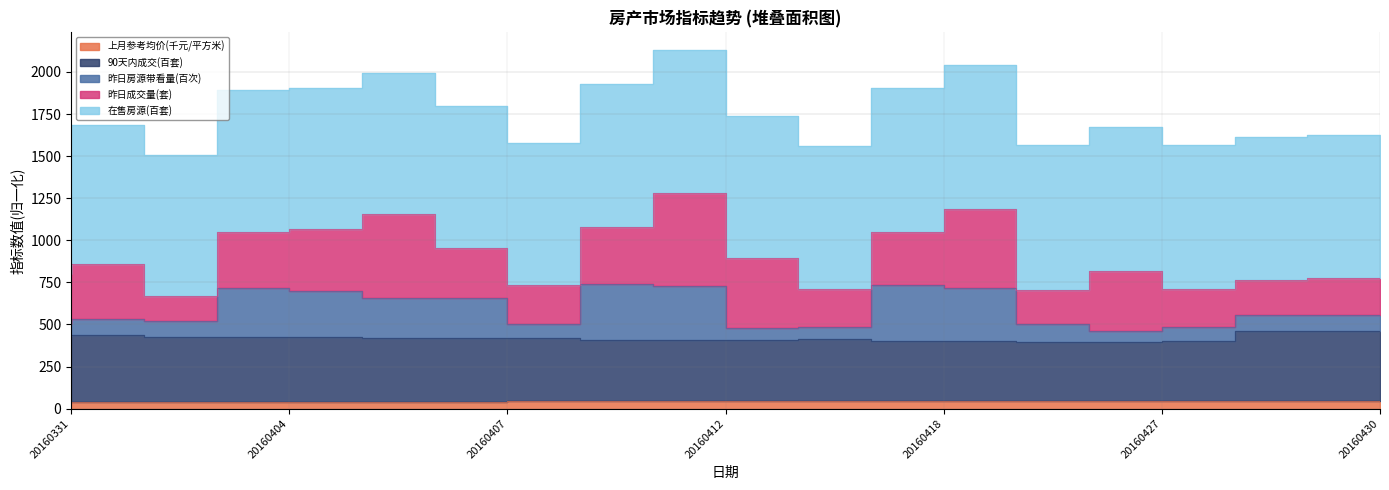

Rank the categories by 昨日房源带看量(次) value from highest to lowest.

20160411, 20160418, 20160412, 20160419, 20160404, 20160405, 20160406, 20160407, 20160429, 20160430, 20160401, 20160403, 20160331, 20160408, 20160425, 20160428, 20160414, 20160413, 20160427